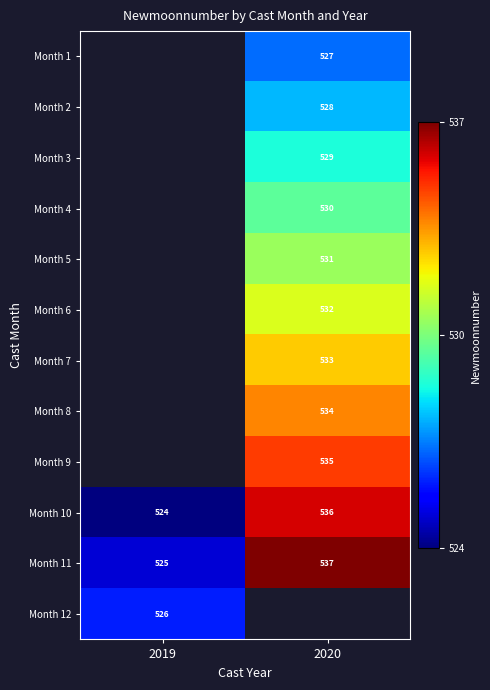

How many data points in Month 10 are less than 536?

1